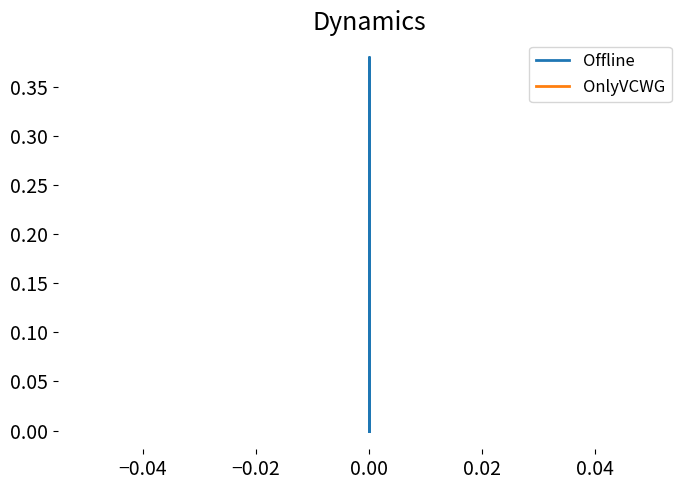

How many data points does each series have?

3